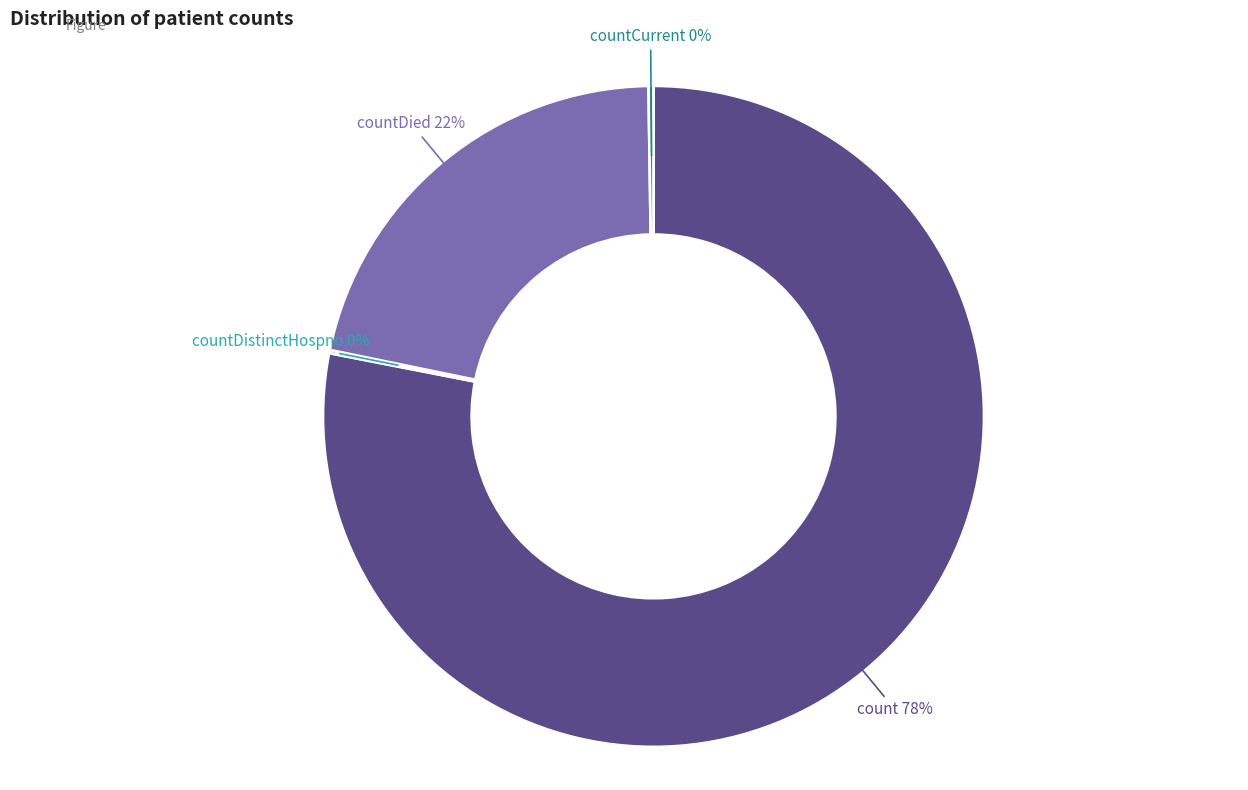

Which slice is the largest?

count